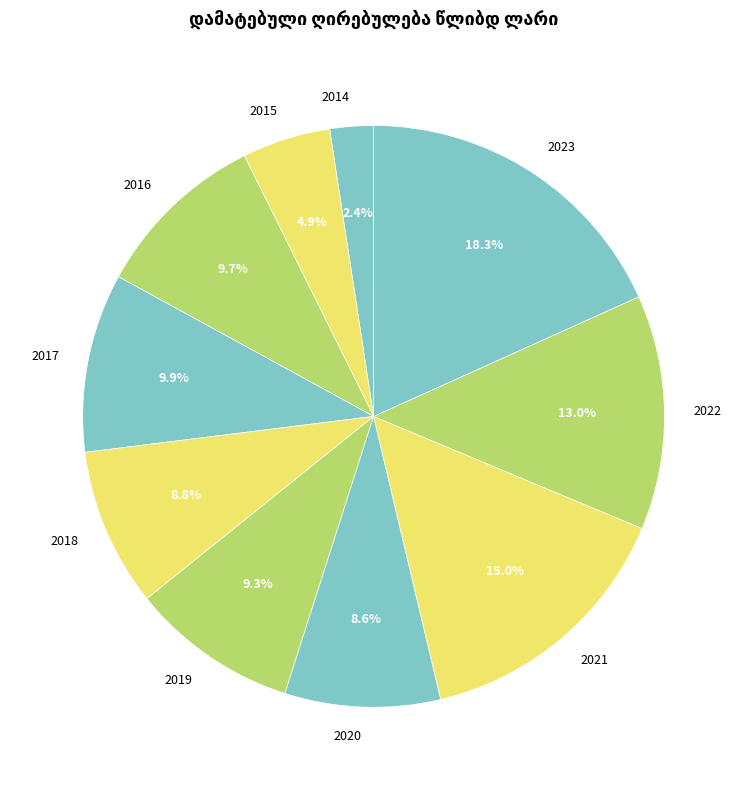

To the nearest percent, what portion does 2020 represent?

9%